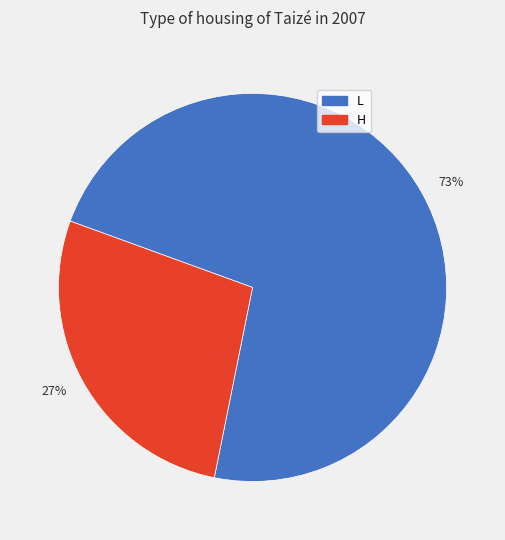

True or false: 73% accounts for 67% of the total.

False